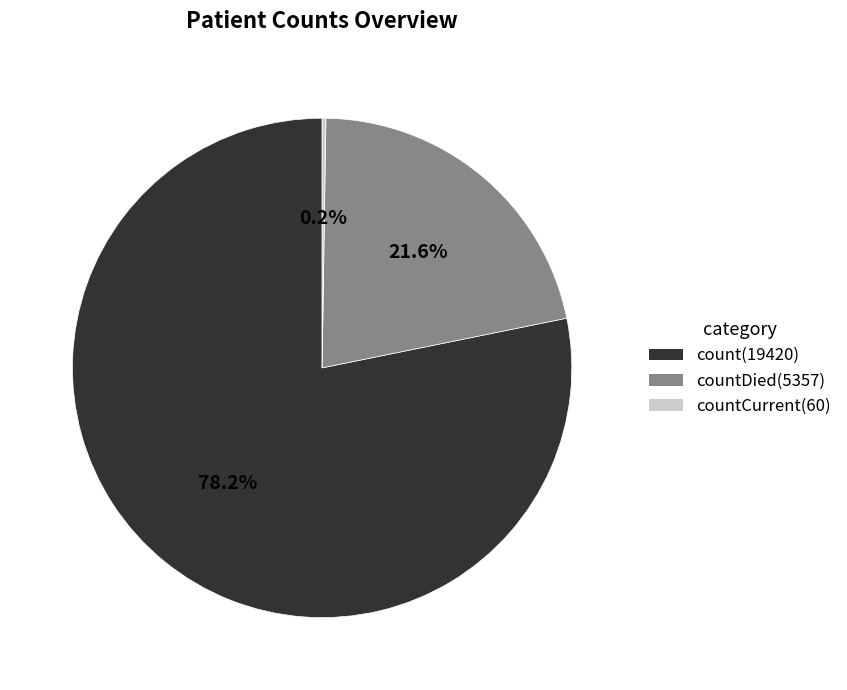

To the nearest percent, what is the average slice percentage?

33%